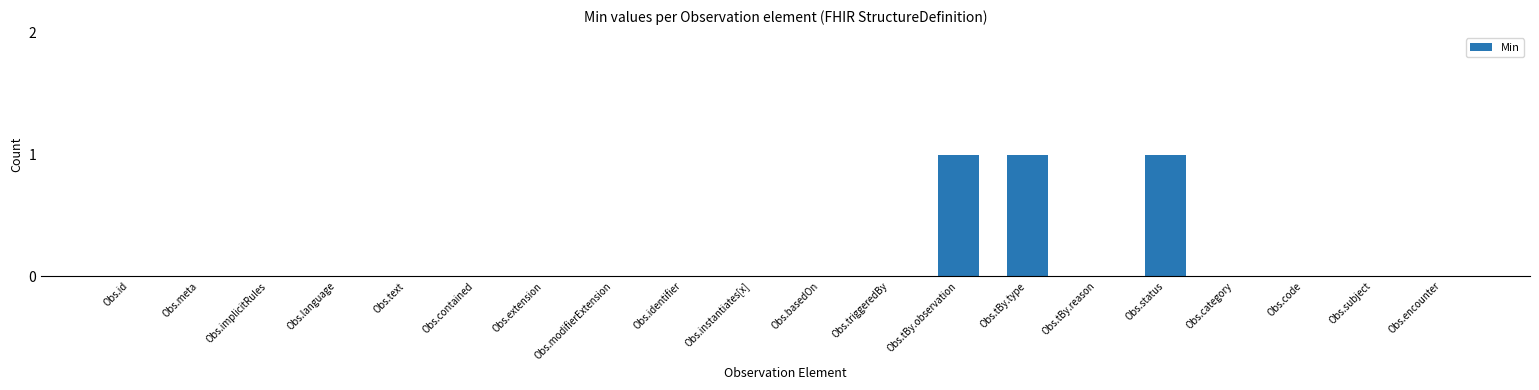

The chart shows a value of 0 at Obs.extension. True or false?

True